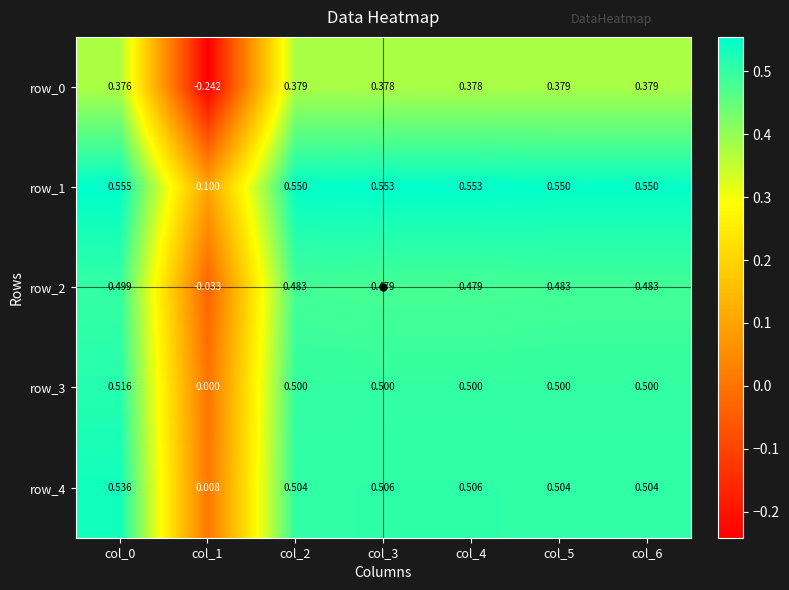

At which label does row_4 reach its minimum?

col_1